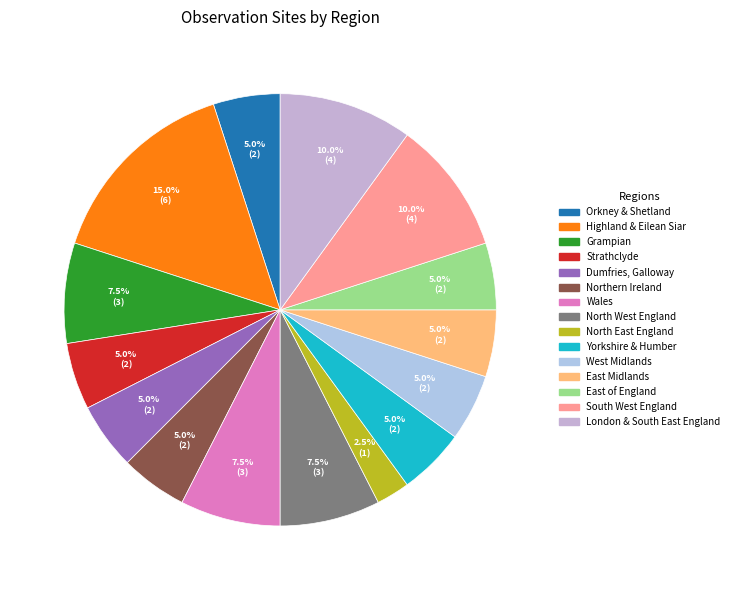

To the nearest percent, what is the combined percentage of Highland & Eilean Siar and East Midlands?

20%